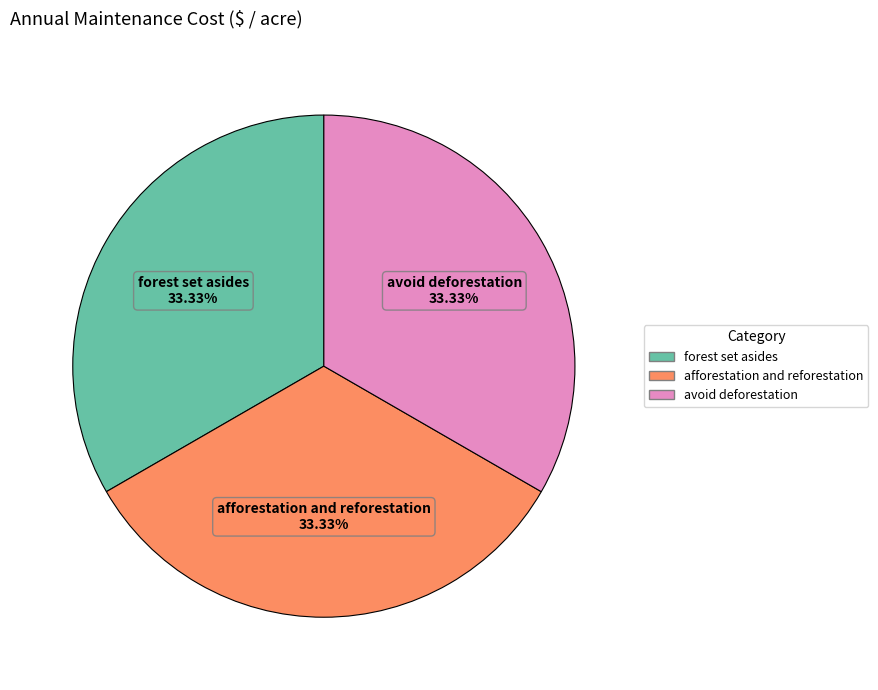

Is there any slice that represents more than half of the pie?

No